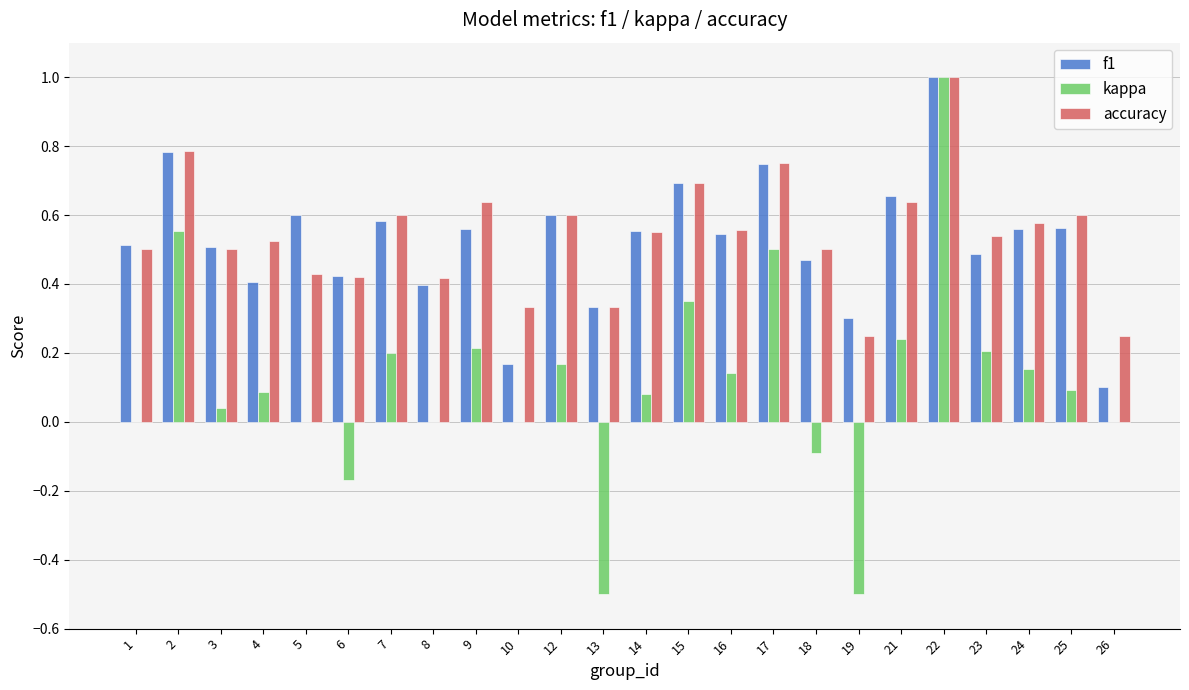

The f1 series shows 0.6 at 12. True or false?

True